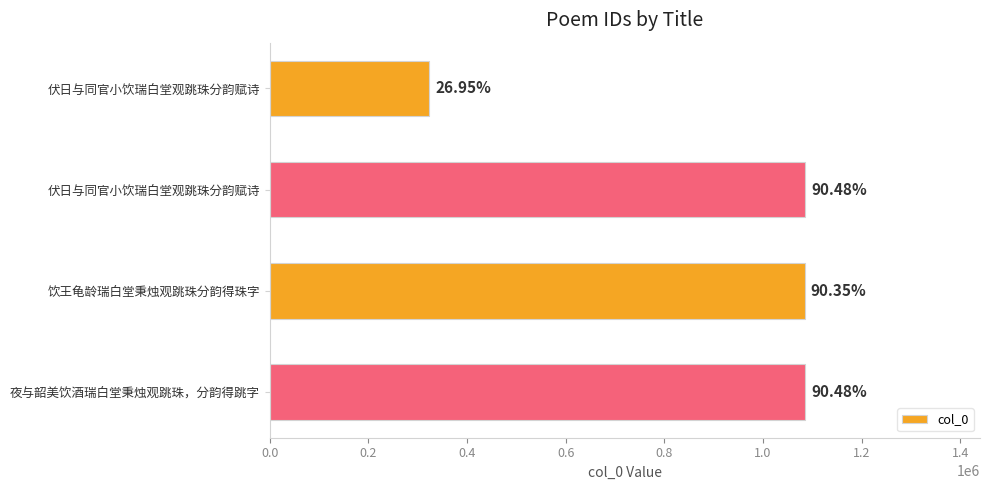

Are the bars horizontal?

Yes